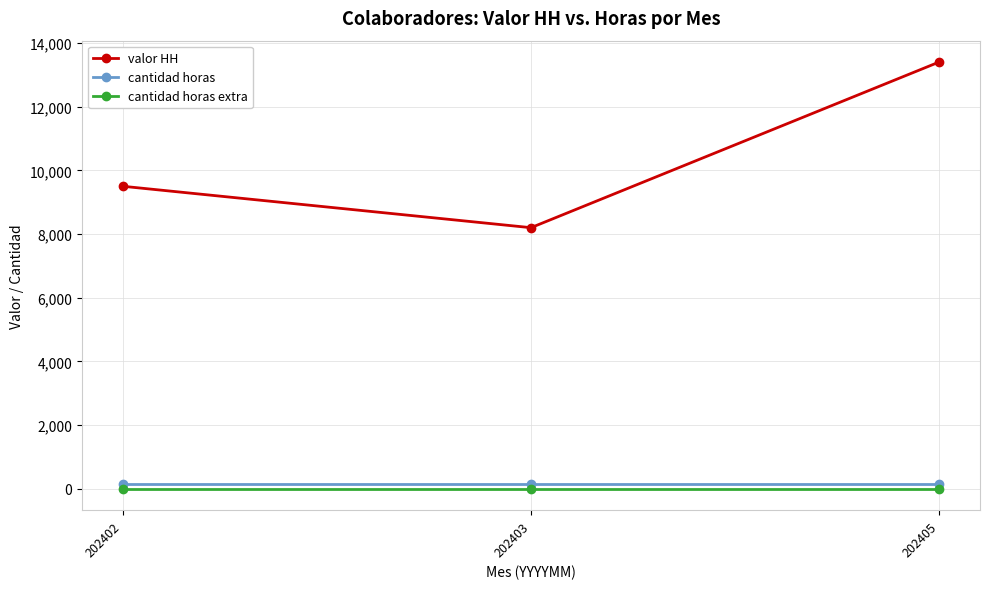

Which series has the largest range (max minus min)?

valor HH